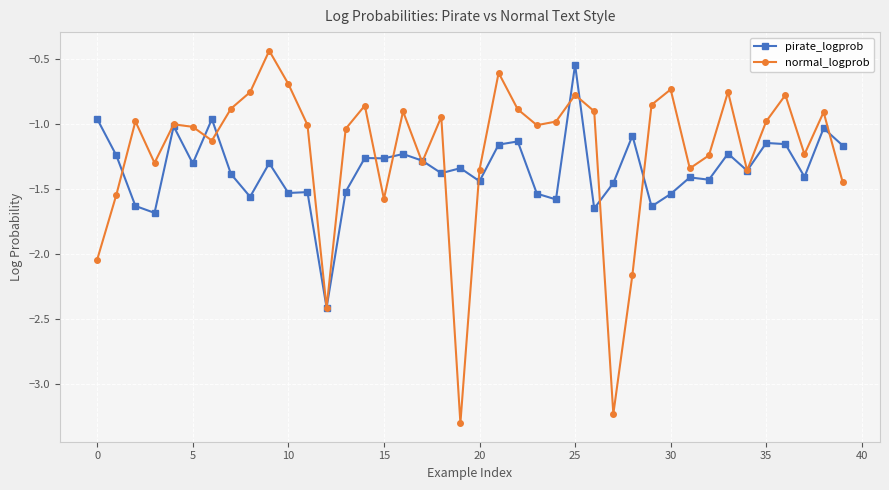

At how many categories does at least one series exceed -2?

39